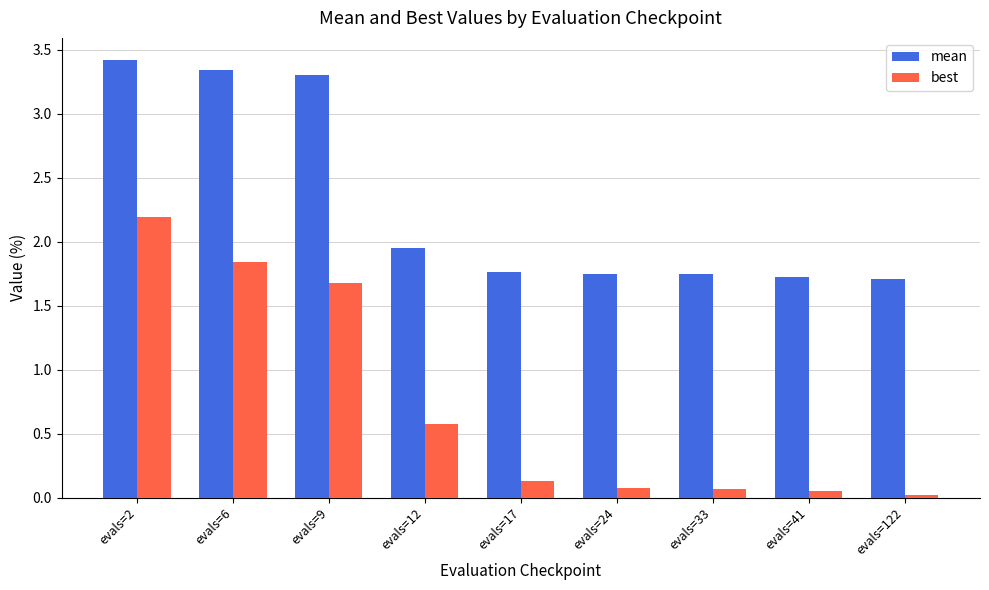

What value does the mean series have at evals=2?

3.4